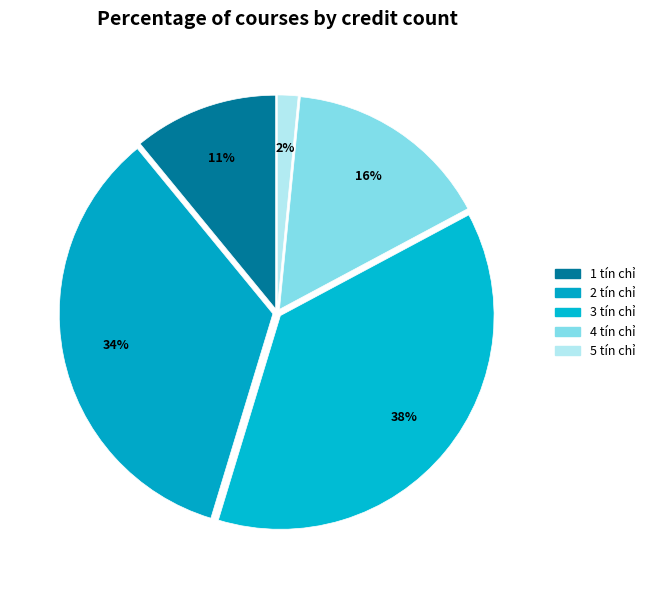

To the nearest percent, what percentage of the pie is 2 tín chỉ?

34%